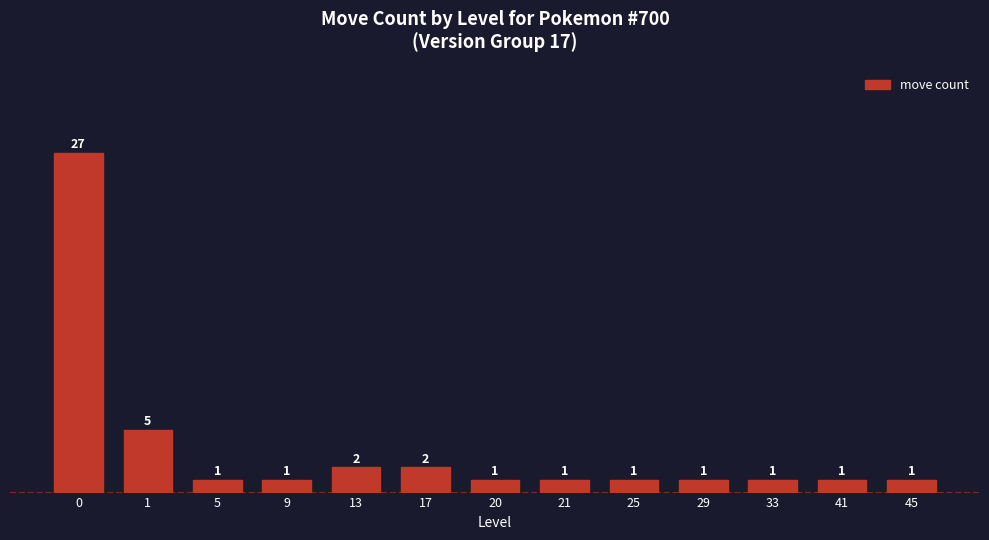

True or false: the data shows 43 at 0.

False